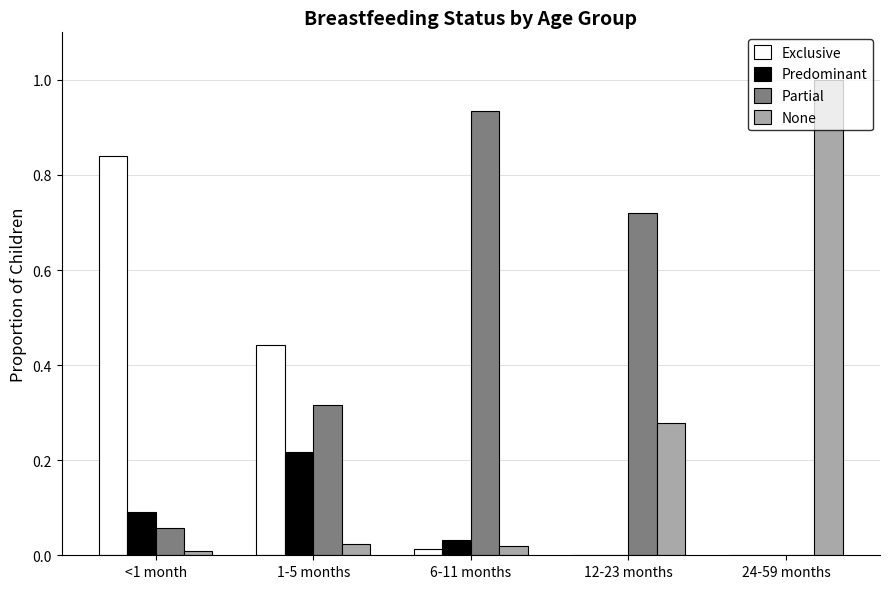

What is the sum of all None values?

1.3